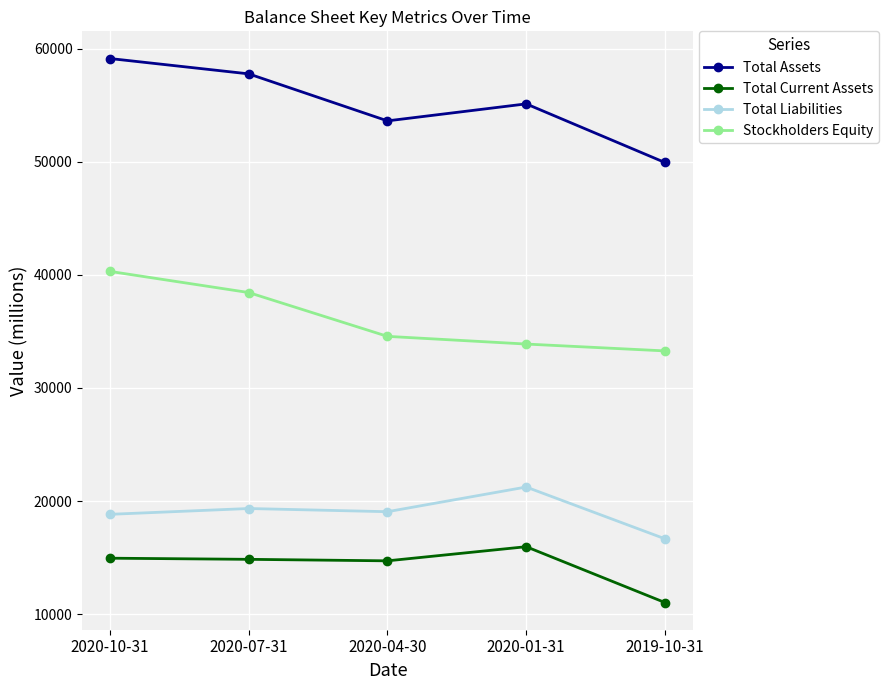

Read the Total Current Assets value at 2020-10-31.

14946